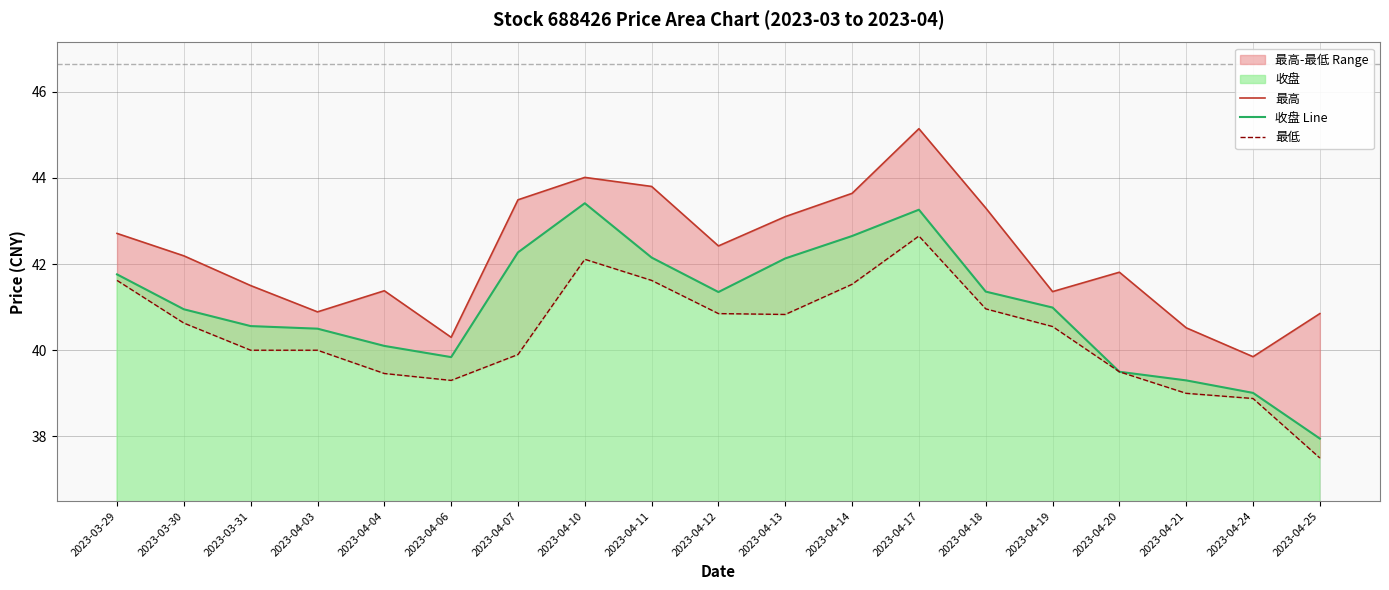

What is the maximum value shown in the chart?

45.1